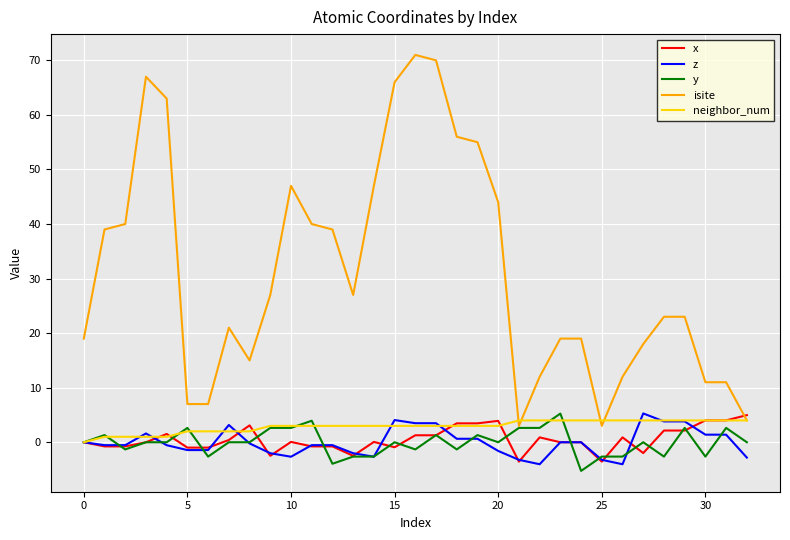

Which series has the widest spread of values?

isite